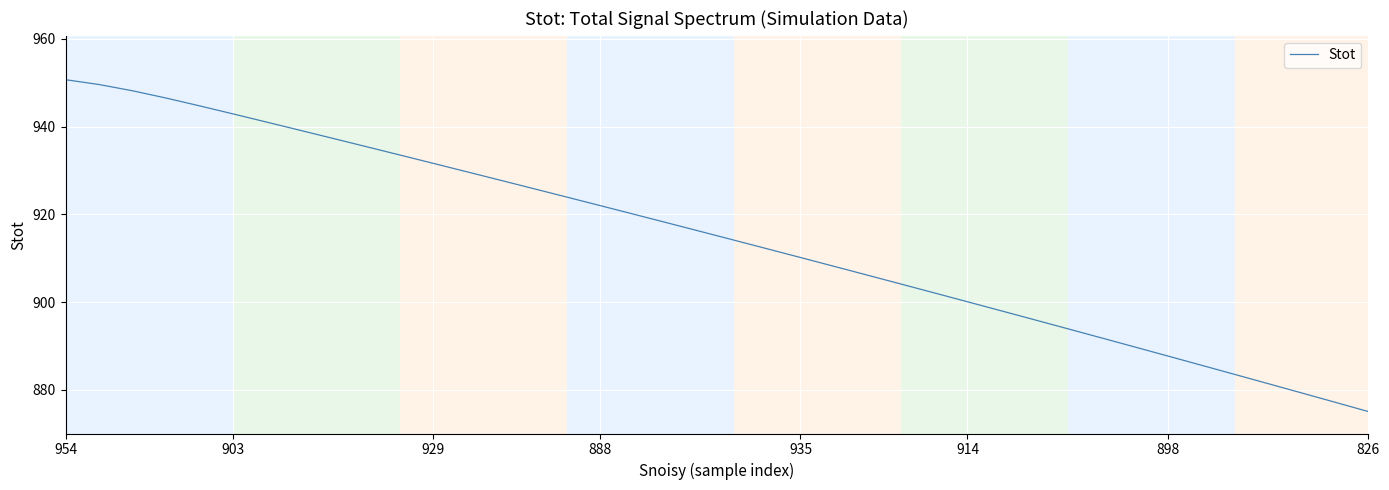

What is the sum of all values?

36580.6